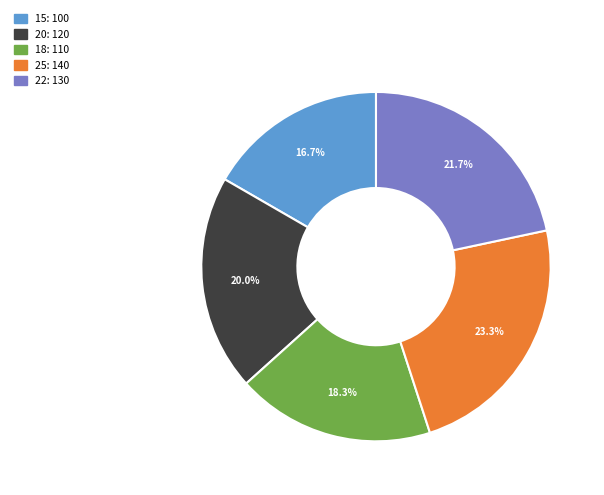

Does 15 represent more than half of the total?

No